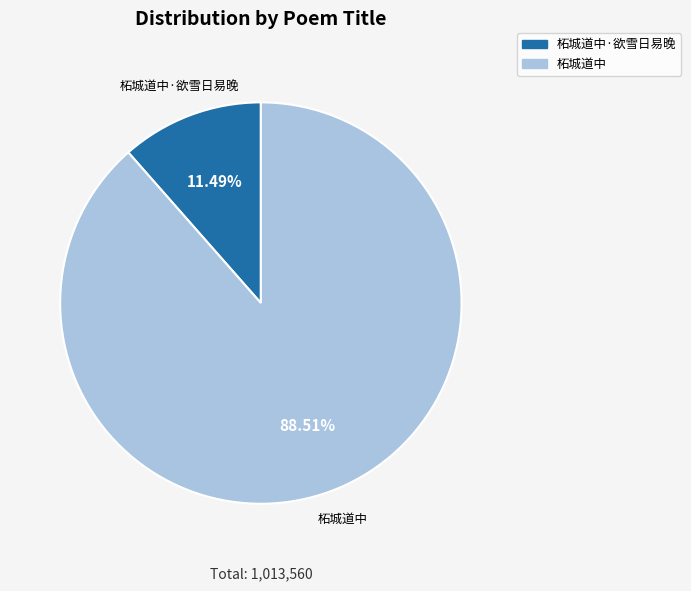

Is there a majority slice in this chart?

Yes